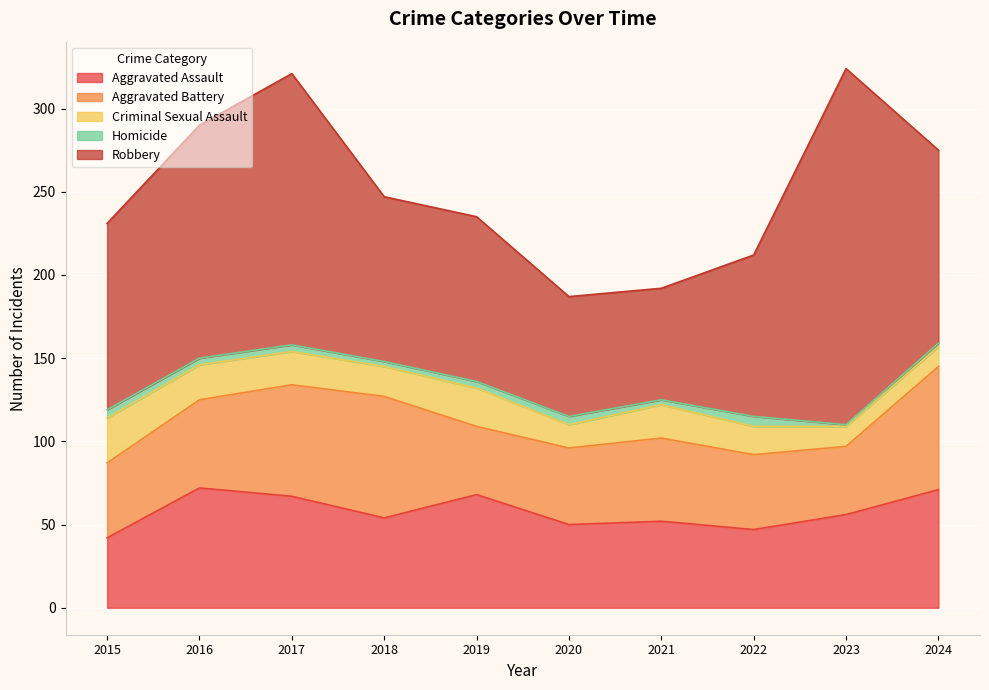

True or false: Homicide and Aggravated Battery intersect in this chart.

False